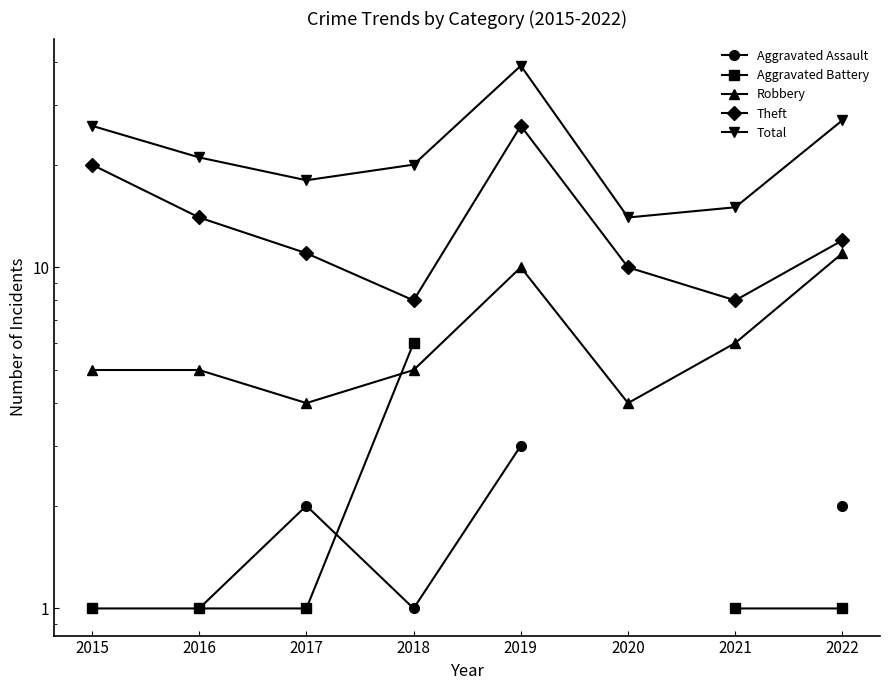

List the series in order of their peak value, lowest first.

Aggravated Assault, Aggravated Battery, Robbery, Theft, Total